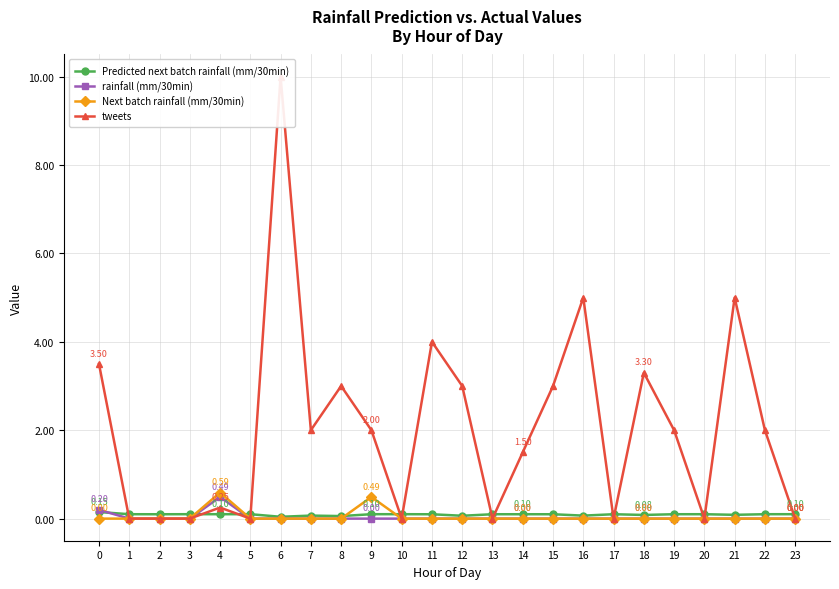

What is the spread (max minus min) of values at 11?

4.0